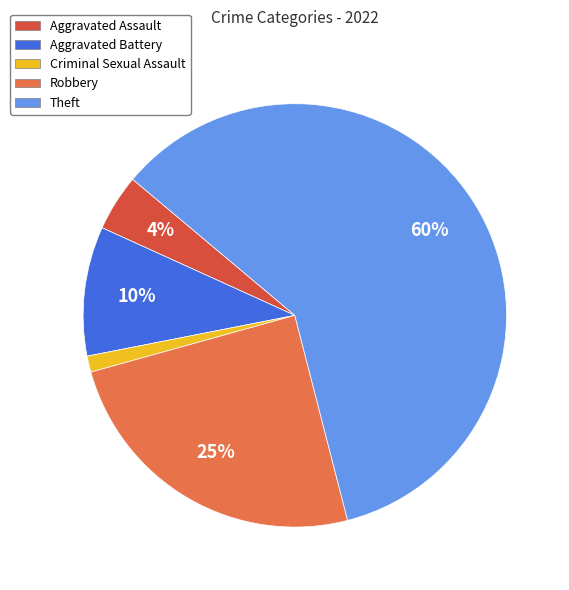

To the nearest percent, what is the difference between the largest and smallest slice percentages?

59%